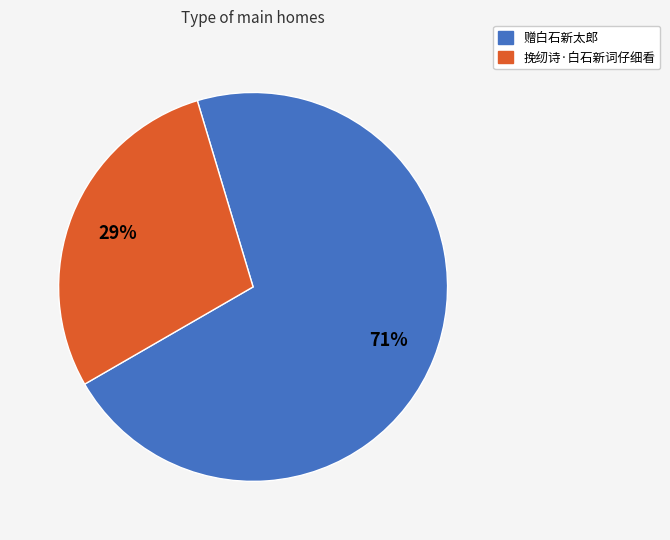

Do 赠白石新太郎 and 挽纫诗·白石新词仔细看 together represent more than half of the pie?

Yes